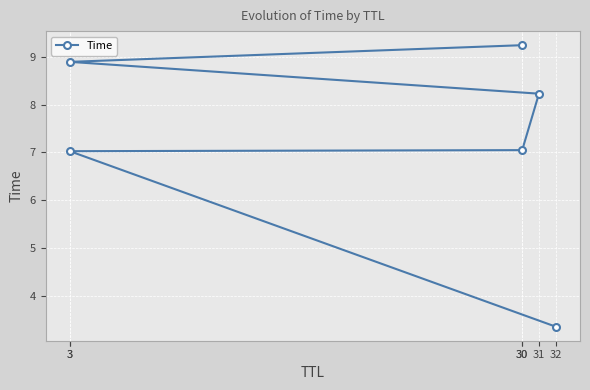

Reading left to right, what are all the values shown in this chart?

3.3	7.0	7.0	8.2	8.9	9.2